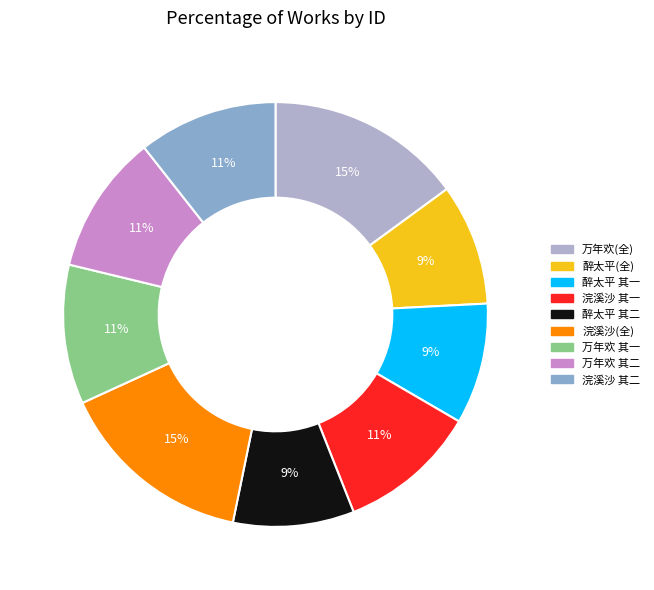

Does any single category account for the majority?

No